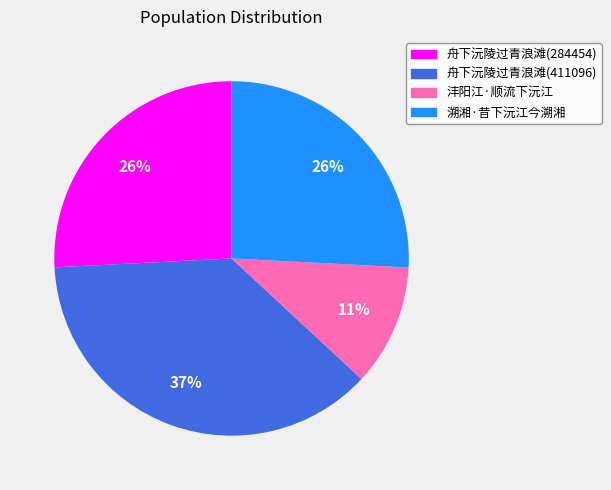

What is the ratio of the value at 溯湘·昔下沅江今溯湘 to the value at 舟下沅陵过青浪滩(284454)?

1.0